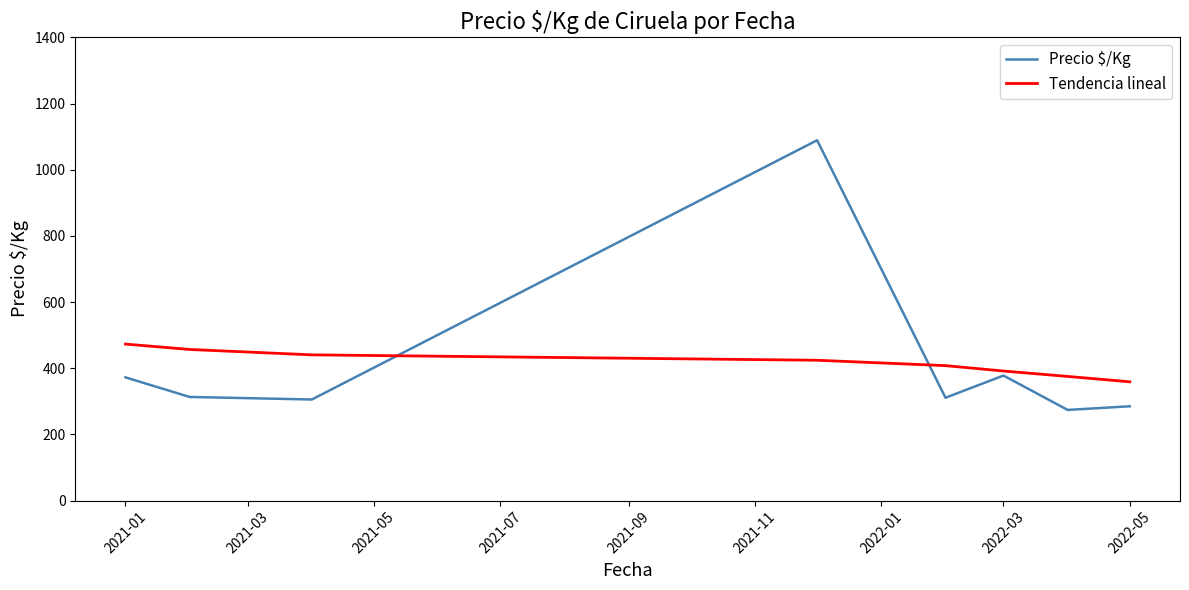

True or false: Precio $/Kg and Tendencia lineal intersect in this chart.

True